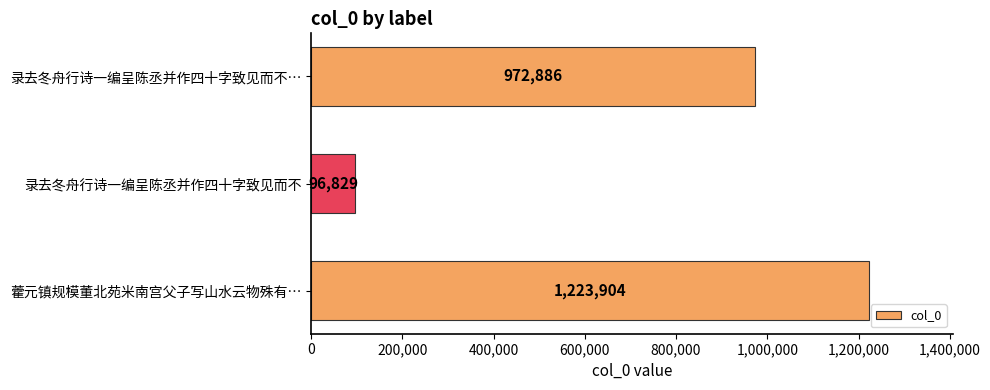

What is the smallest value displayed?

96829